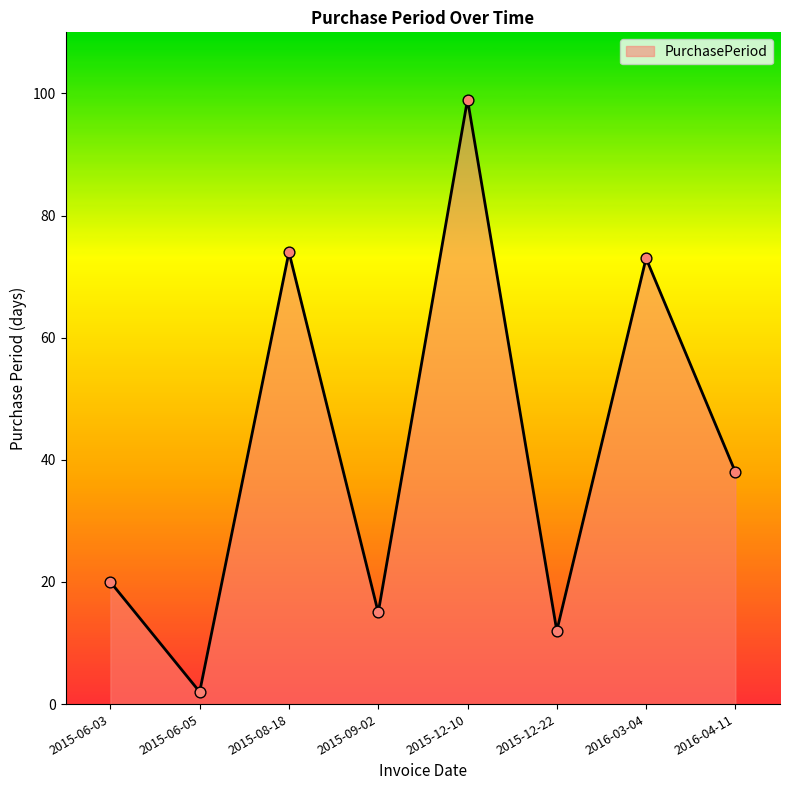

What is the change in value from 2015-06-03 to 2016-04-11?

+18